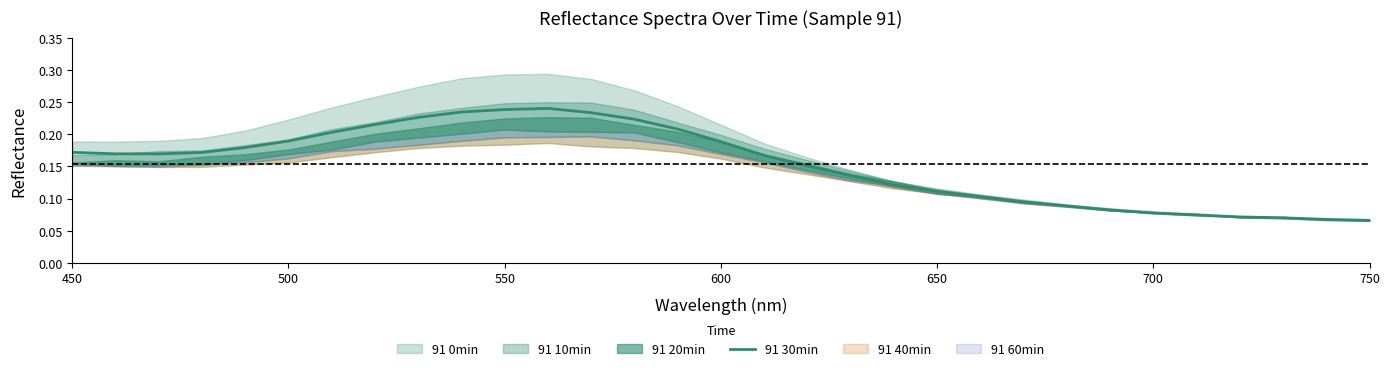

What is the value of the 21st point from the left?

0.1